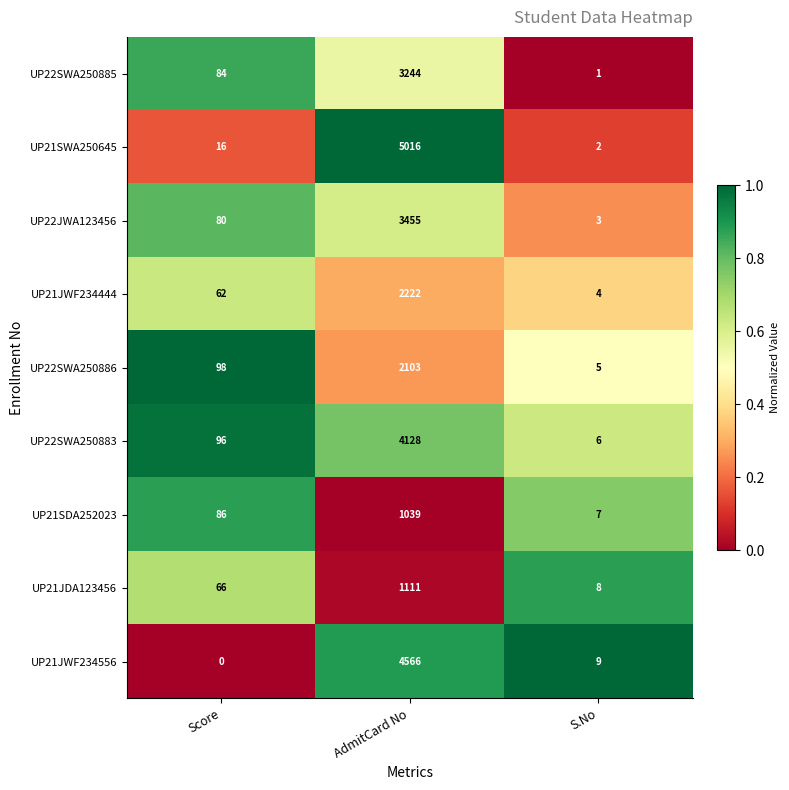

What is the total value across all series at Score?

588